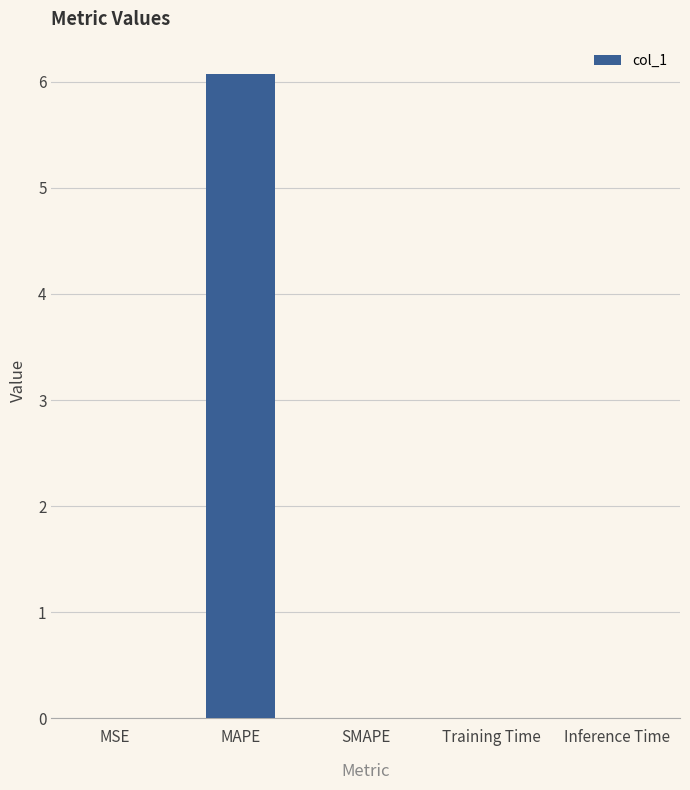

What is the average value?

1.2